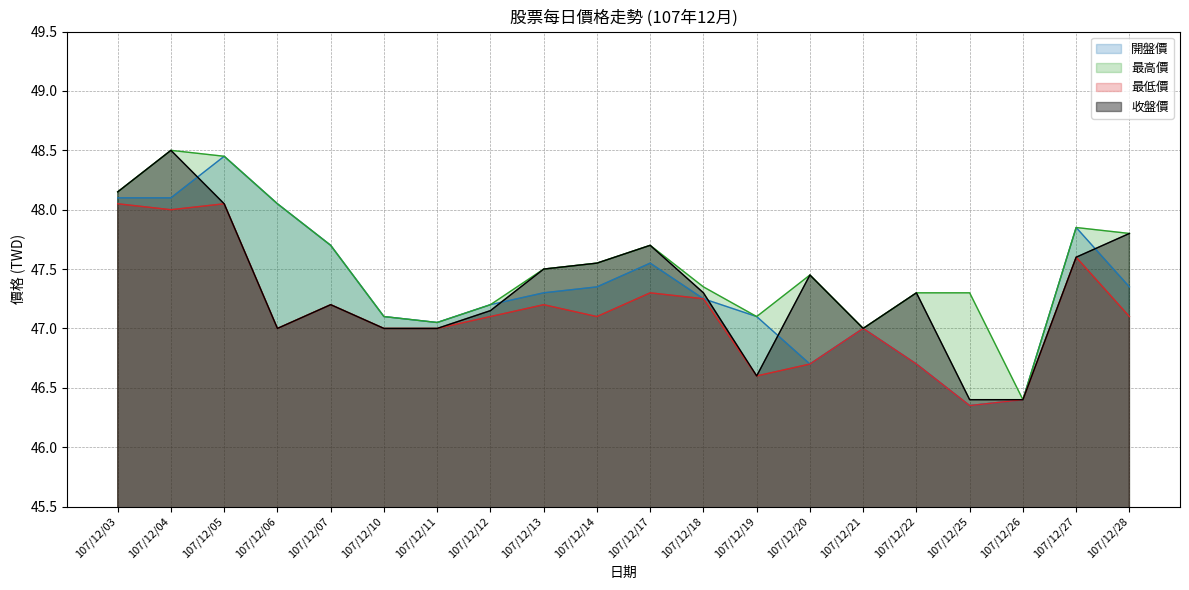

True or false: 最低價 has more than 2 interior local peaks.

True